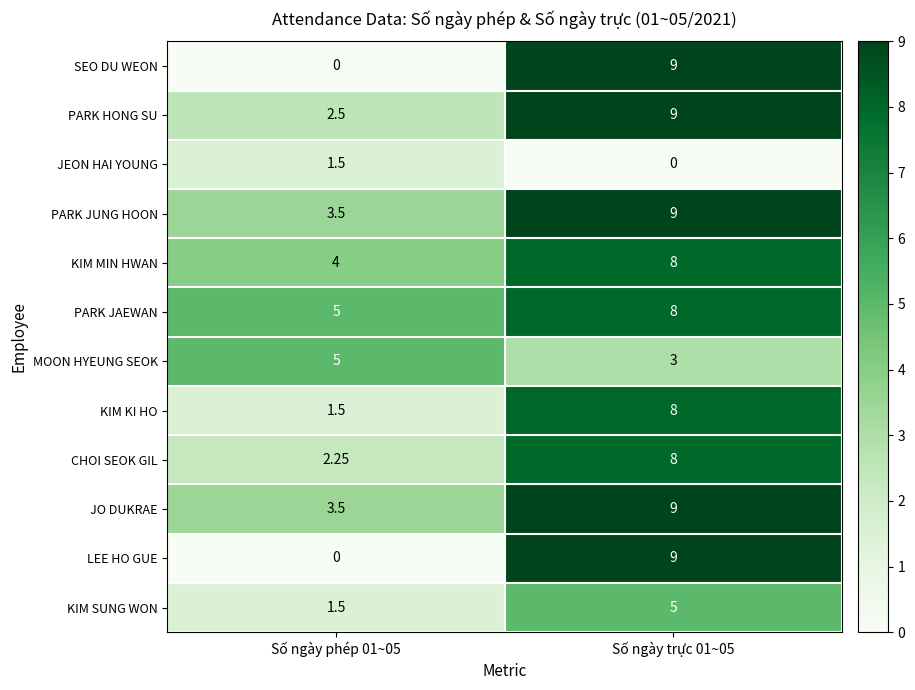

Is the value of PARK JAEWAN at Số ngày phép 01~05 greater than the value of LEE HO GUE at Số ngày trực 01~05?

No